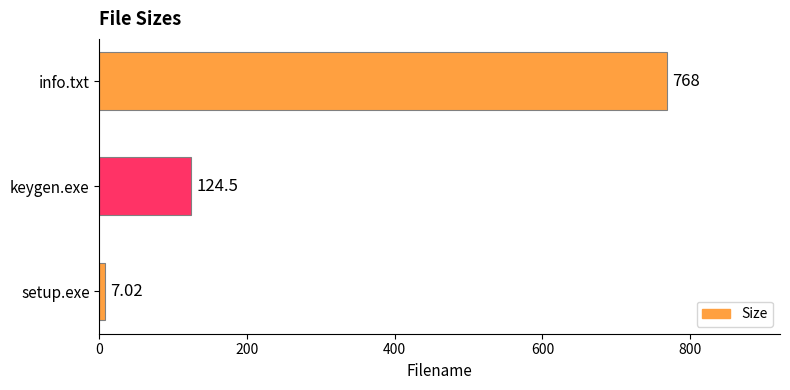

What is the difference between the maximum and minimum values?

761.0